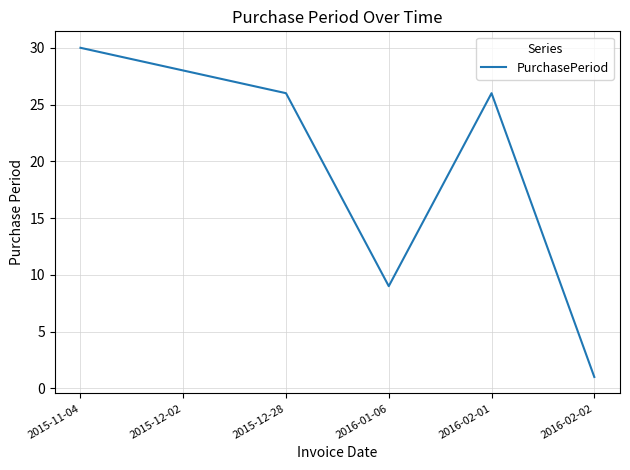

Which has a higher value, 2015-12-02 or 2016-01-06?

2015-12-02